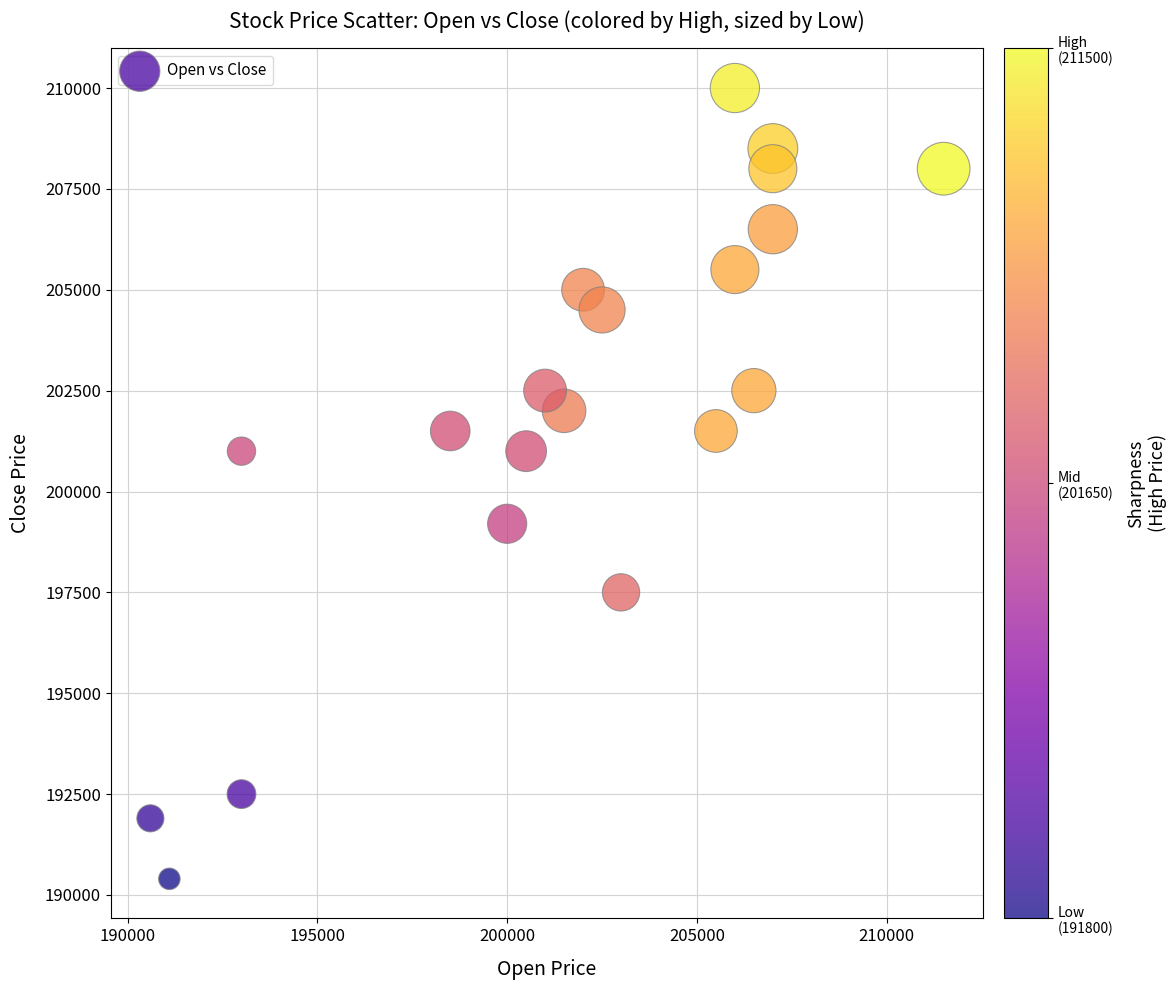

What is the range of Y values (max minus min)?

19600